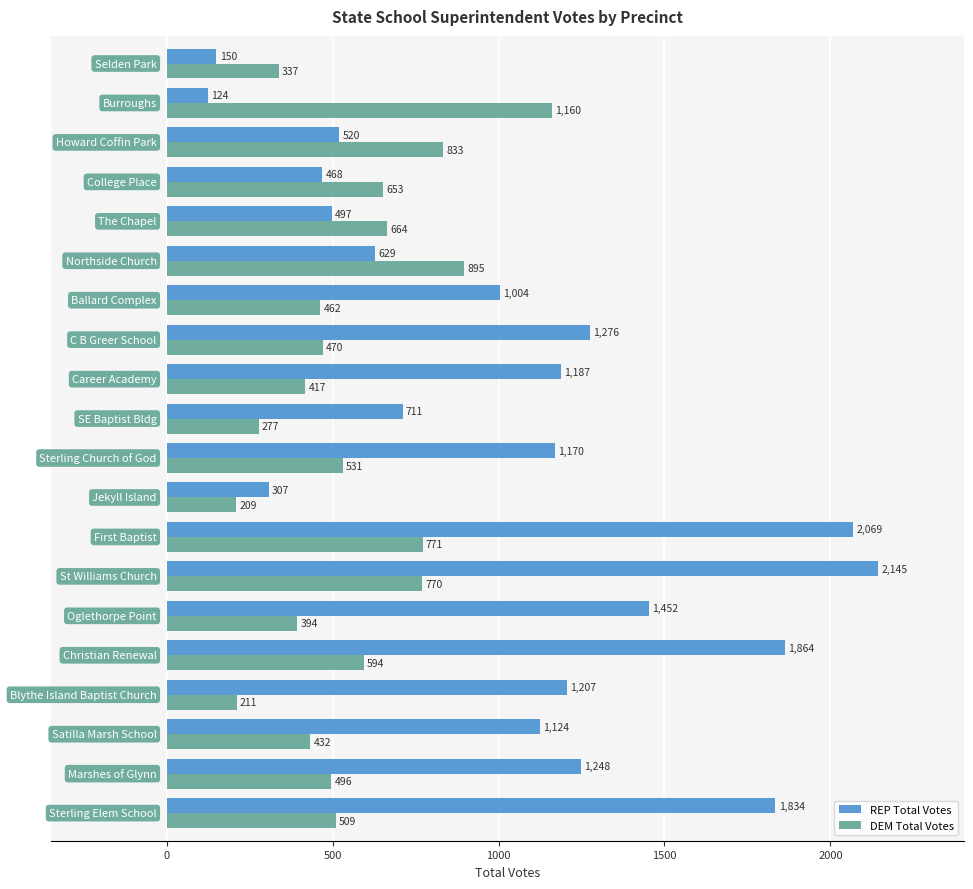

What are all the series names shown in the legend?

REP Total Votes, DEM Total Votes